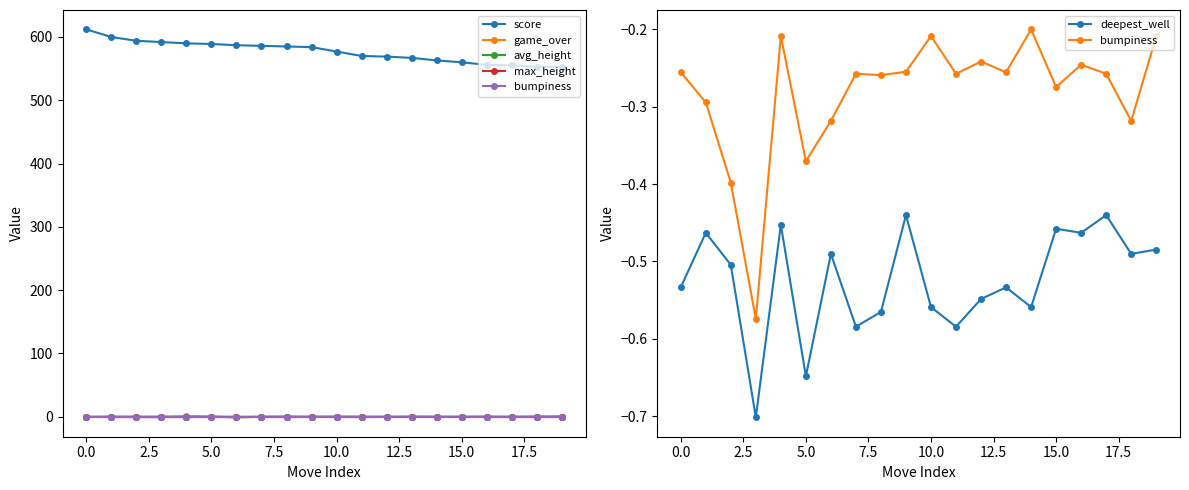

At 2.5, list the series in order from smallest to largest.

max_height, deepest_well, bumpiness, game_over, avg_height, score